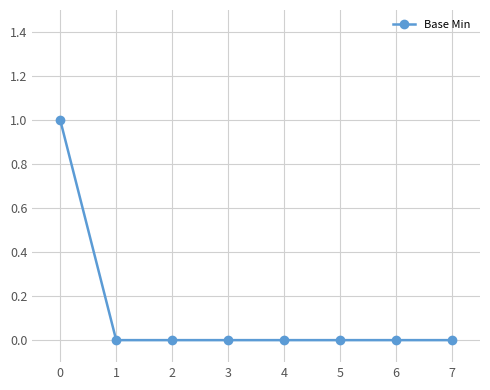

Which label corresponds to the largest value in the chart?

0